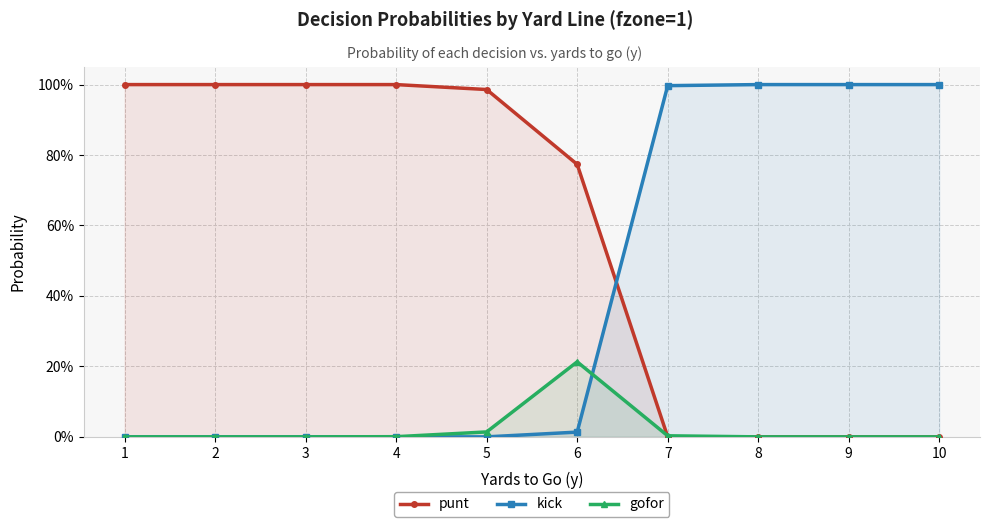

What is the average value of the kick series?

0.4